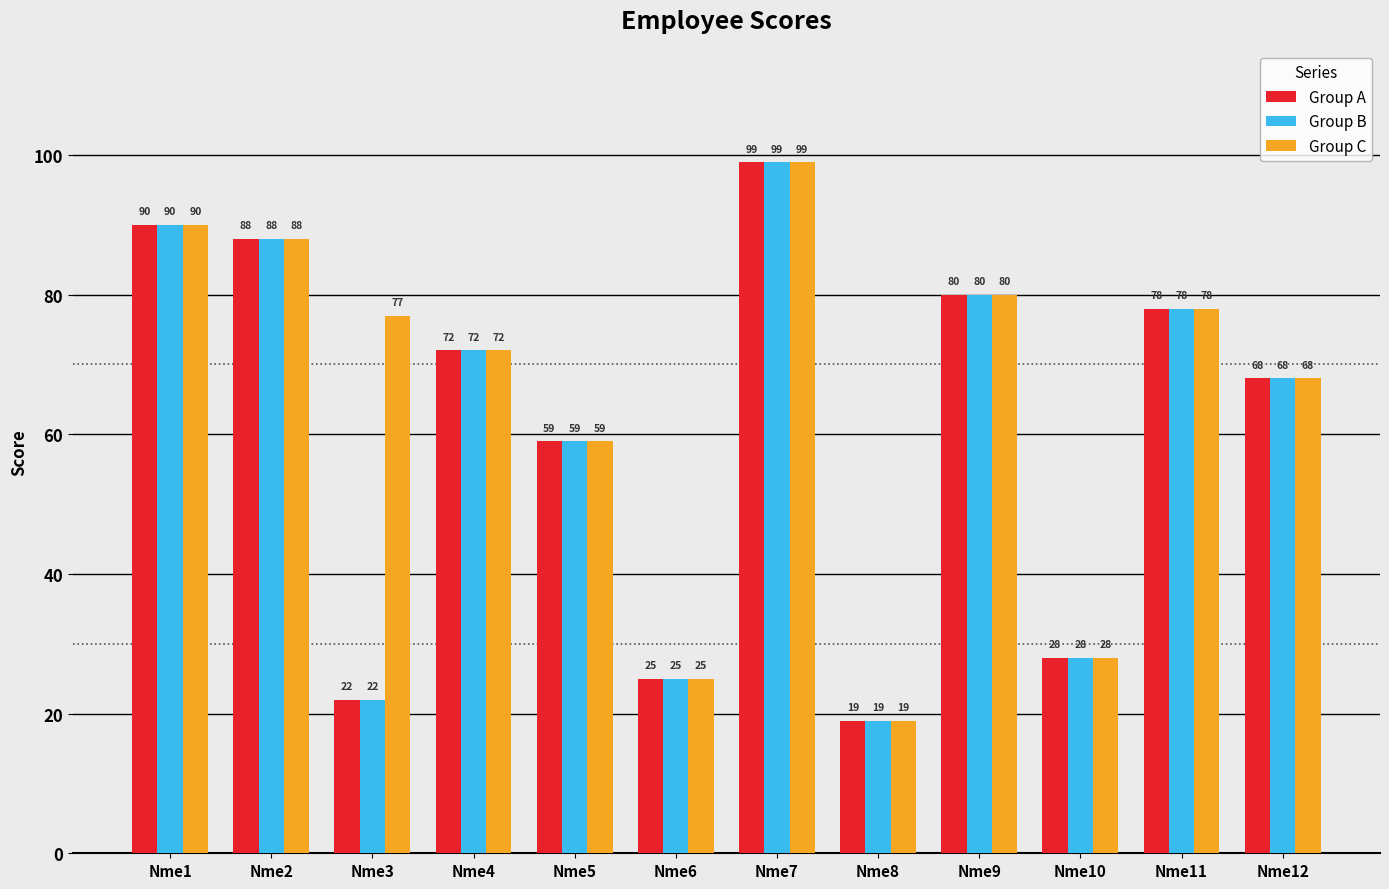

What is the sum of the Group B values at Nme6 and Nme9?

105